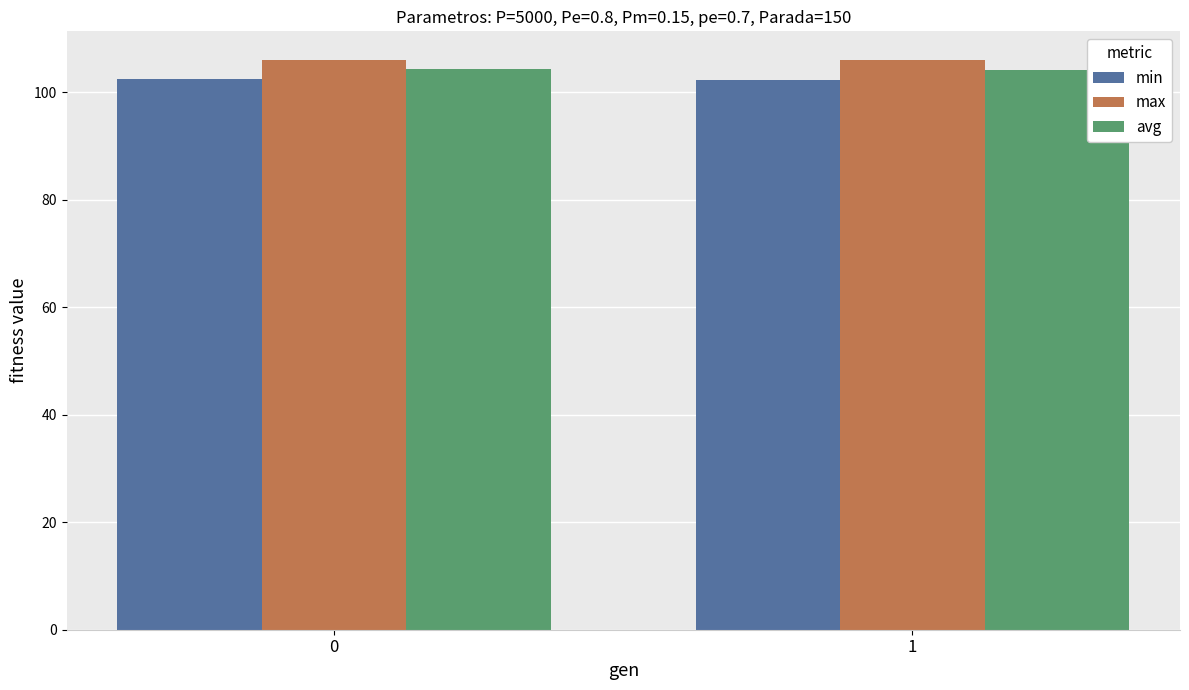

What is the total value across all series at 1?

312.3